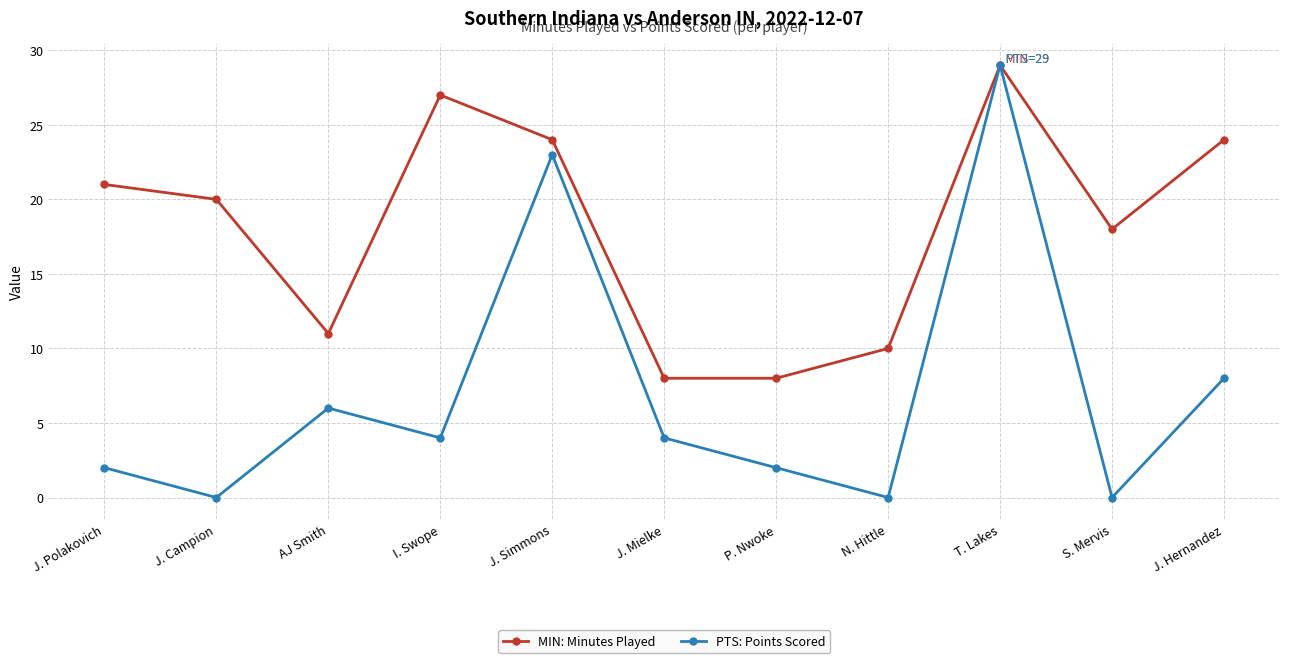

What is the total value across all series at J. Mielke?

12